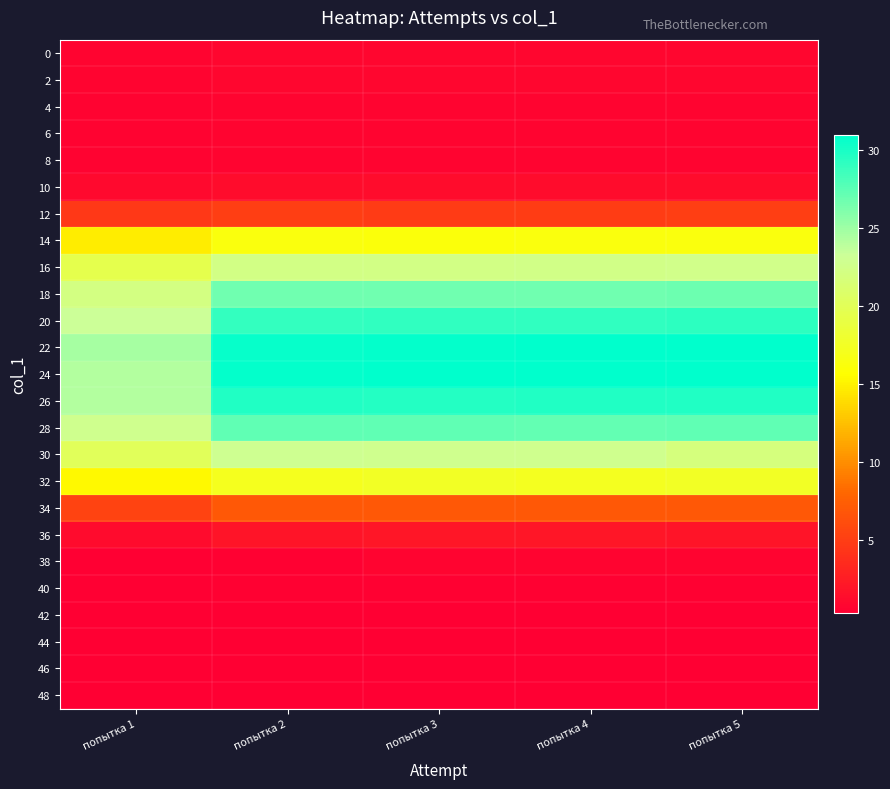

Reading right to left, extract all data points from this chart.

0: попытка 5=0.8	попытка 4=0.8	попытка 3=0.8	попытка 2=0.8	попытка 1=0.7
2: попытка 5=0.8	попытка 4=0.8	попытка 3=0.8	попытка 2=0.8	попытка 1=0.7
4: попытка 5=0.7	попытка 4=0.7	попытка 3=0.7	попытка 2=0.7	попытка 1=0.6
6: попытка 5=0.7	попытка 4=0.7	попытка 3=0.7	попытка 2=0.7	попытка 1=0.6
8: попытка 5=0.7	попытка 4=0.7	попытка 3=0.7	попытка 2=0.7	попытка 1=0.6
10: попытка 5=1.3	попытка 4=1.3	попытка 3=1.3	попытка 2=1.3	попытка 1=1.1
12: попытка 5=5.0	попытка 4=4.9	попытка 3=4.8	попытка 2=5.0	попытка 1=4.6
14: попытка 5=16.3	попытка 4=16.3	попытка 3=16.2	попытка 2=16.3	попытка 1=14.8
16: попытка 5=22.5	попытка 4=22.4	попытка 3=22.3	попытка 2=22.3	попытка 1=19.6
18: попытка 5=26.9	попытка 4=26.8	попытка 3=26.8	попытка 2=26.7	попытка 1=22.2
20: попытка 5=29.3	попытка 4=29.2	попытка 3=29.1	попытка 2=29.0	попытка 1=23.3
22: попытка 5=30.9	попытка 4=30.9	попытка 3=30.8	попытка 2=30.7	попытка 1=24.7
24: попытка 5=31.0	попытка 4=30.9	попытка 3=30.9	попытка 2=30.8	попытка 1=24.2
26: попытка 5=29.8	попытка 4=29.7	попытка 3=29.6	попытка 2=29.7	попытка 1=24.2
28: попытка 5=27.4	попытка 4=27.2	попытка 3=27.3	попытка 2=27.3	попытка 1=22.8
30: попытка 5=22.0	попытка 4=22.8	попытка 3=22.8	попытка 2=22.9	попытка 1=20.1
32: попытка 5=17.5	попытка 4=17.3	попытка 3=17.5	попытка 2=17.2	попытка 1=15.3
34: попытка 5=6.9	попытка 4=7.0	попытка 3=7.0	попытка 2=7.0	попытка 1=5.4
36: попытка 5=1.9	попытка 4=2.0	попытка 3=2.0	попытка 2=1.9	попытка 1=1.2
38: попытка 5=0.7	попытка 4=0.7	попытка 3=0.7	попытка 2=0.5	попытка 1=0.4
40: попытка 5=0.5	попытка 4=0.5	попытка 3=0.5	попытка 2=0.5	попытка 1=0.4
42: попытка 5=0.4	попытка 4=0.4	попытка 3=0.4	попытка 2=0.4	попытка 1=0.3
44: попытка 5=0.4	попытка 4=0.4	попытка 3=0.4	попытка 2=0.4	попытка 1=0.3
46: попытка 5=0.4	попытка 4=0.4	попытка 3=0.4	попытка 2=0.4	попытка 1=0.3
48: попытка 5=0.4	попытка 4=0.4	попытка 3=0.4	попытка 2=0.4	попытка 1=0.3